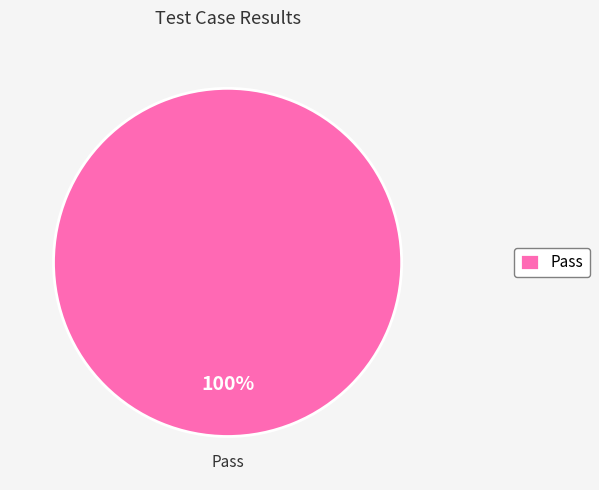

To the nearest percent, what percentage of the pie is Pass?

100%